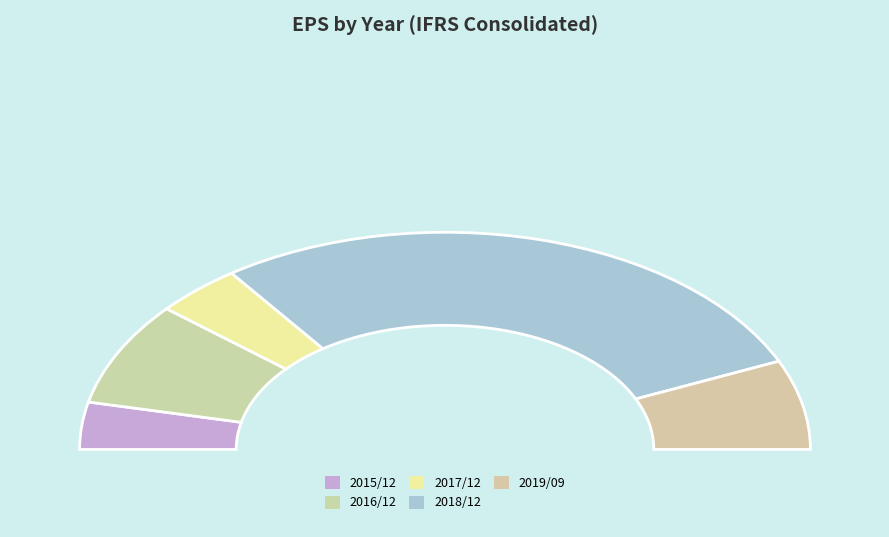

What percentage do 2016/12 and 2017/12 together represent?

23.1%